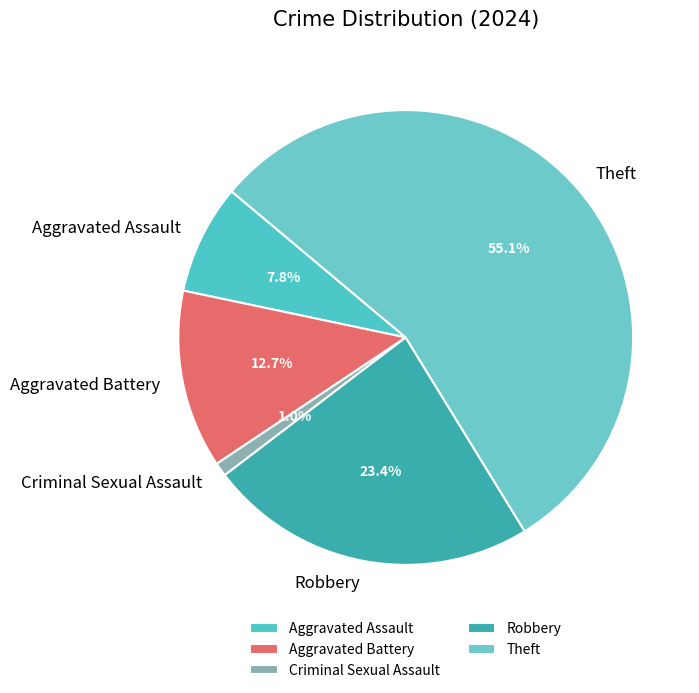

Between Criminal Sexual Assault and Robbery, which is larger?

Robbery